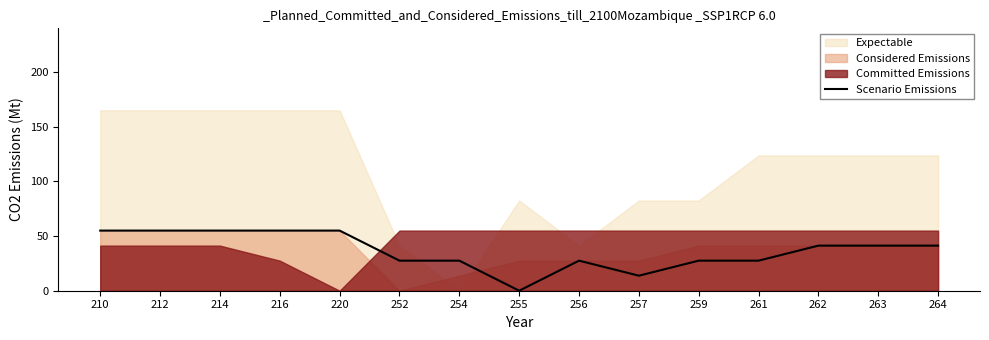

The value at 257 is 7.6. True or false?

False